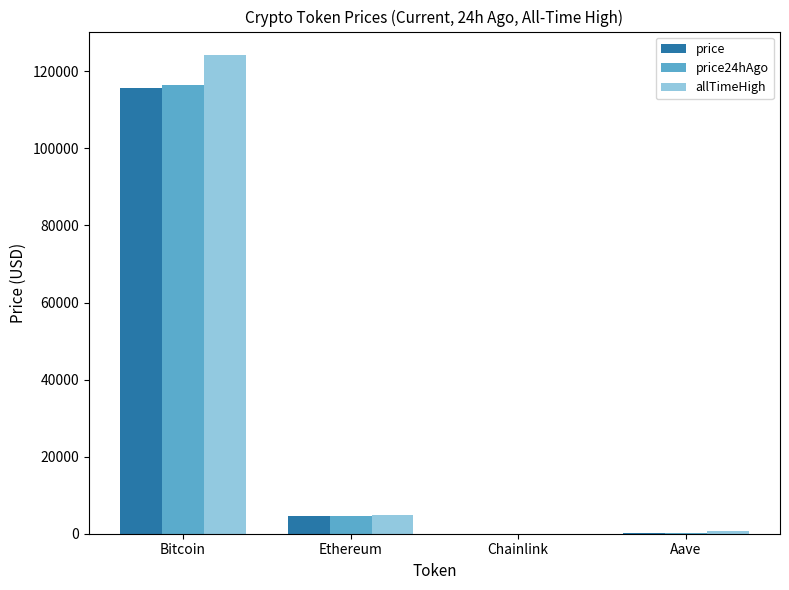

Is the value of price at Aave greater than the value of price24hAgo at Ethereum?

No